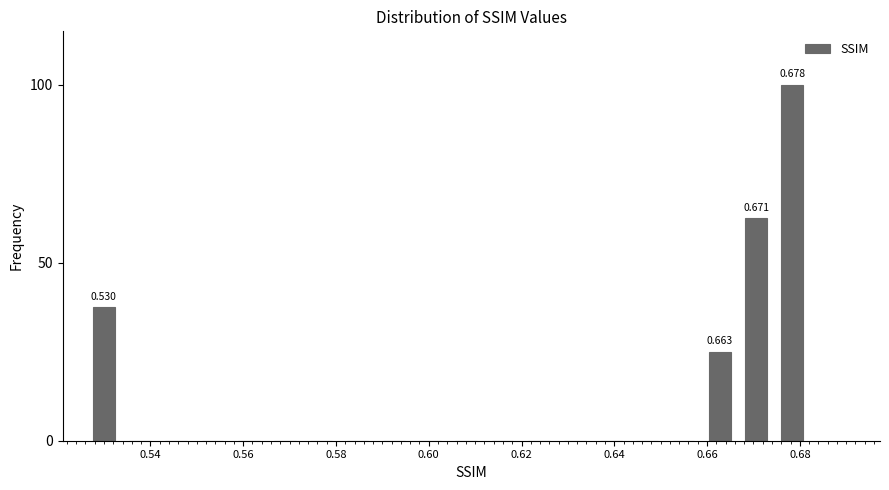

Around what value on the x-axis is the tallest bar? Give the approximate position of its centre, as read against the axis.

0.678